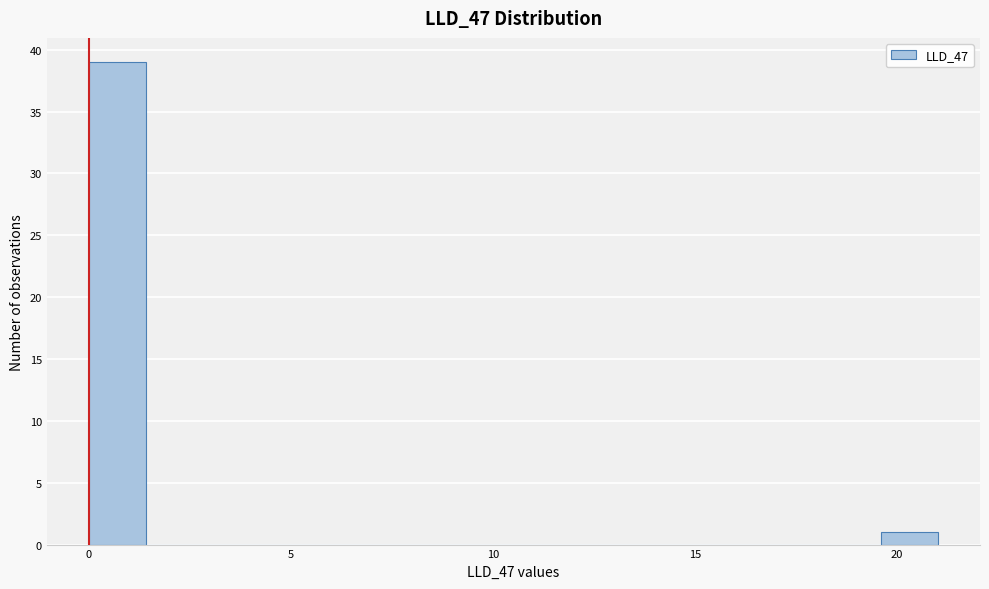

Around what value on the x-axis is the tallest bar? Give the approximate position of its centre, as read against the axis.

0.5